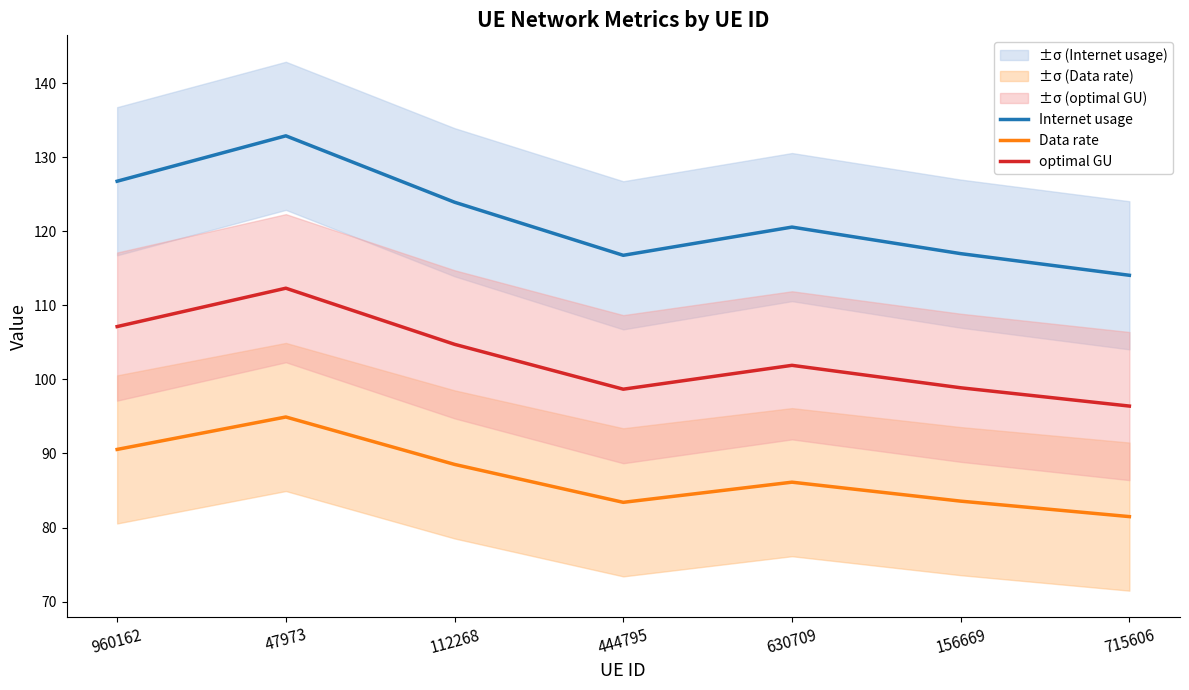

Is it true that Internet usage equals 114.1 at 715606?

True